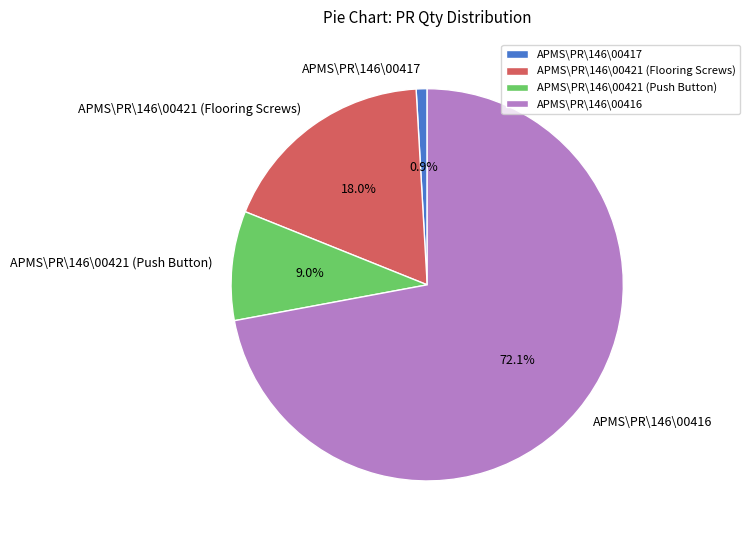

What percentage is the APMS\PR\146\00421 (Flooring Screws) slice, to the nearest percent?

18%